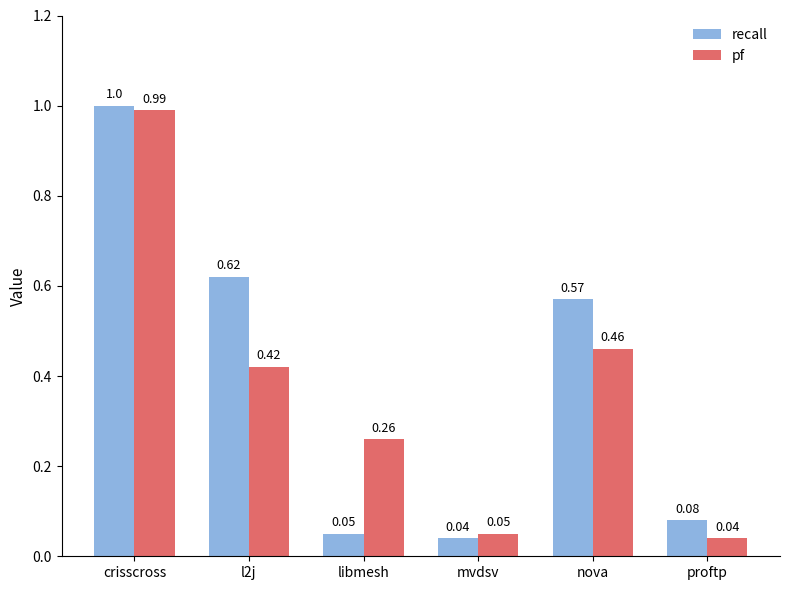

At which category is the sum across all series the highest?

crisscross